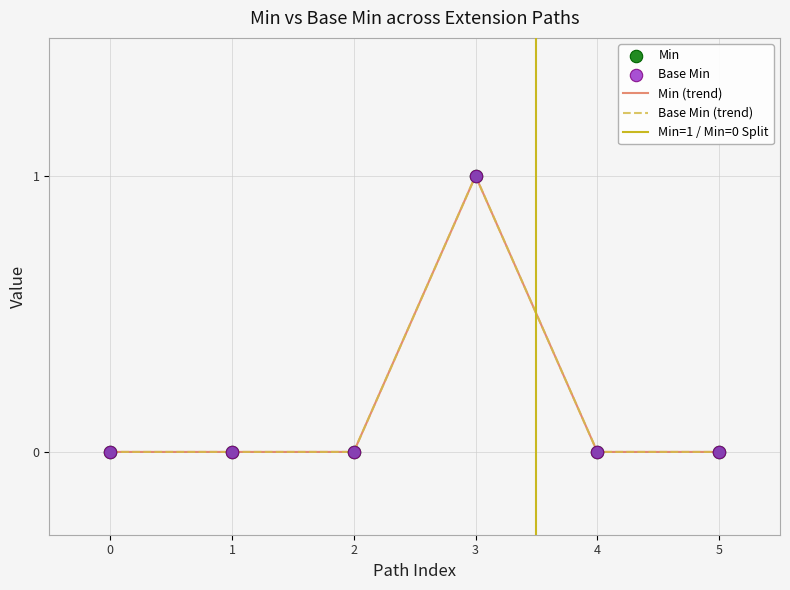

At how many categories does at least one series exceed 0?

1